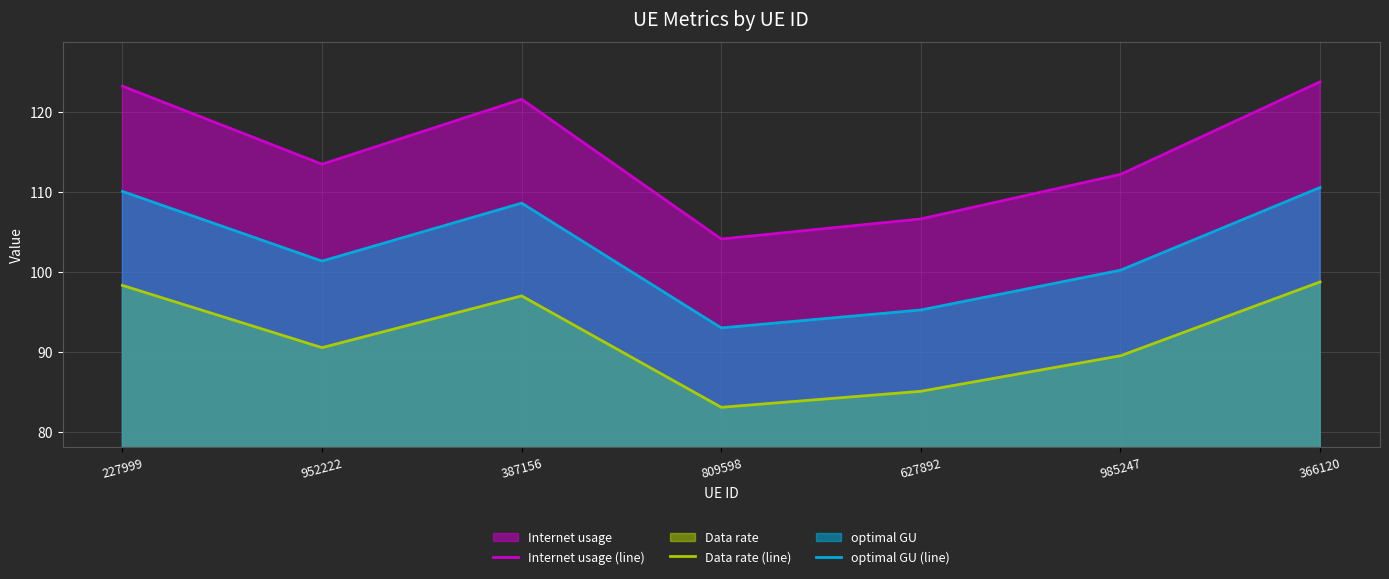

How many lines are shown in the chart?

3